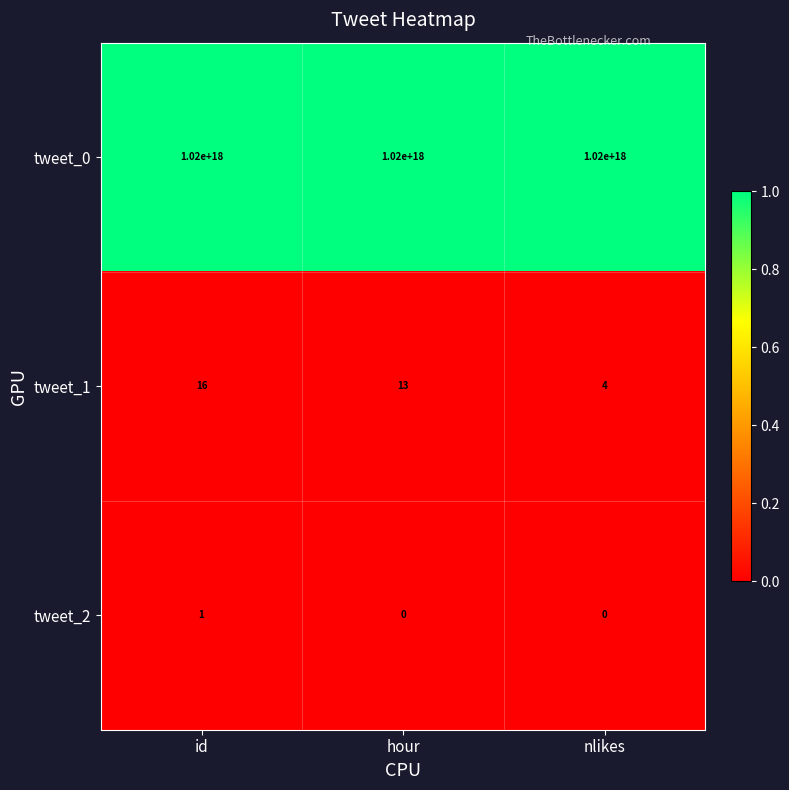

Where is tweet_2 nearest to the value 0?

hour